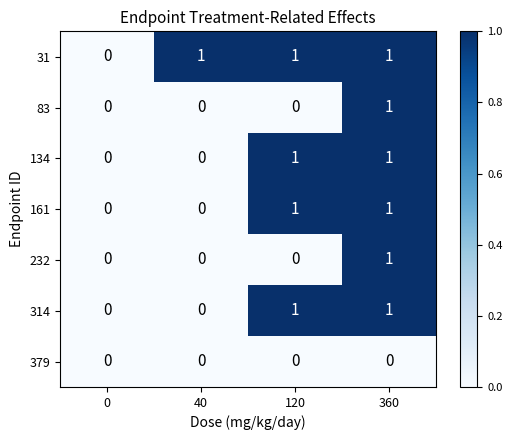

How many values in the 232 series exceed 0?

1